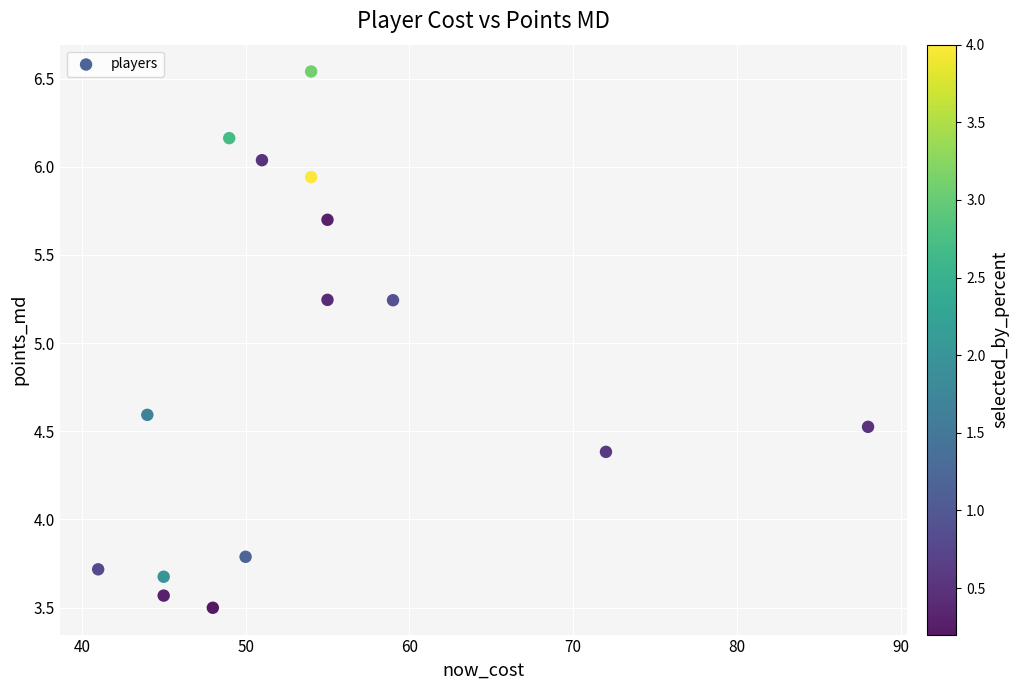

How many data points are displayed?

15